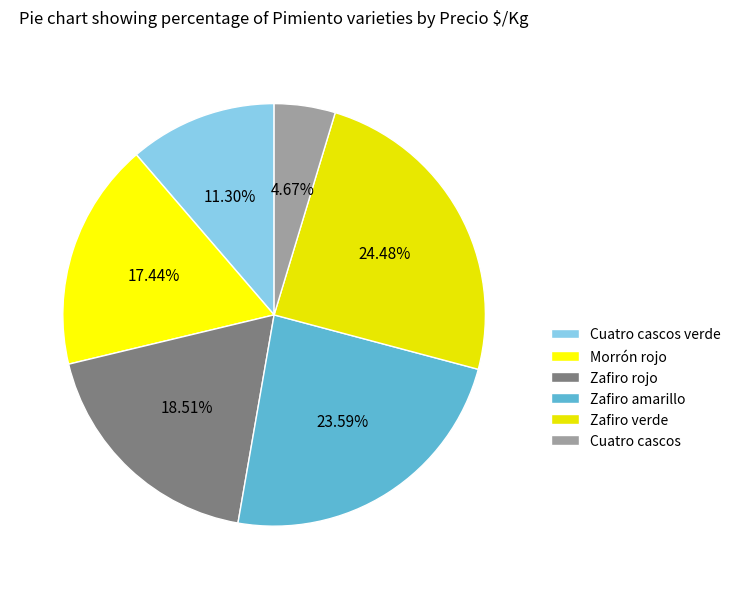

Combined, do Cuatro cascos and Zafiro rojo account for over 50%?

No